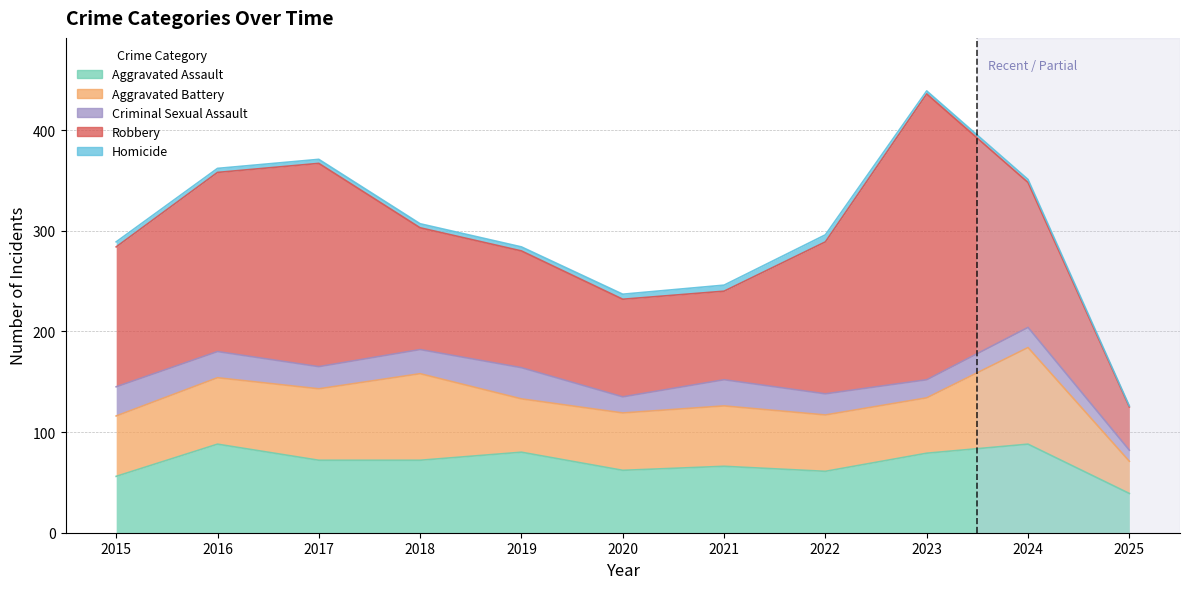

What is the difference between the maximum and minimum values in the Aggravated Battery series?

64